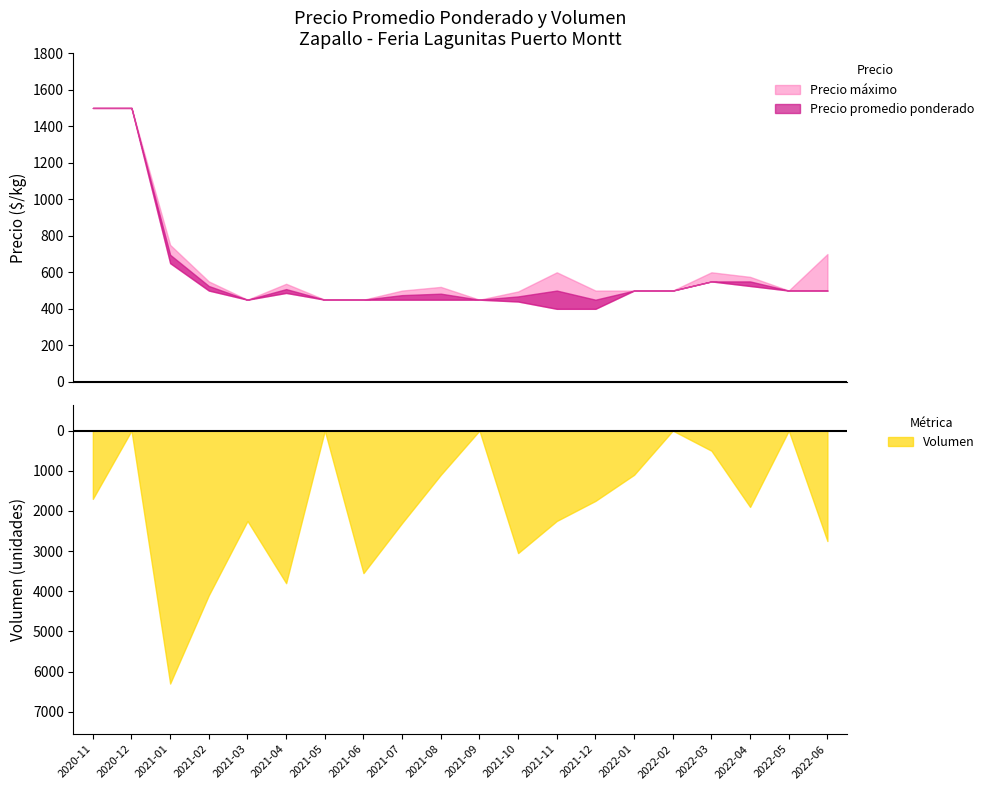

How many values in the Precio maximo series are below 520?

10